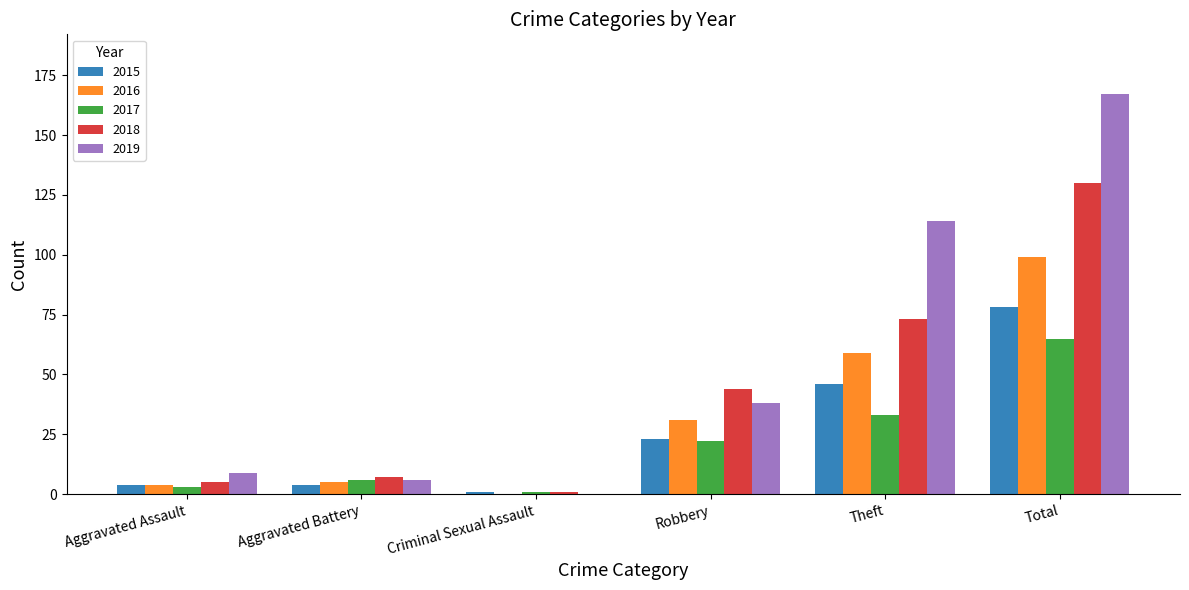

Reading left to right, transcribe all the data shown in this chart.

2015: Aggravated Assault=4	Aggravated Battery=4	Criminal Sexual Assault=1	Robbery=23	Theft=46	Total=78
2016: Aggravated Assault=4	Aggravated Battery=5	Criminal Sexual Assault=0	Robbery=31	Theft=59	Total=99
2017: Aggravated Assault=3	Aggravated Battery=6	Criminal Sexual Assault=1	Robbery=22	Theft=33	Total=65
2018: Aggravated Assault=5	Aggravated Battery=7	Criminal Sexual Assault=1	Robbery=44	Theft=73	Total=130
2019: Aggravated Assault=9	Aggravated Battery=6	Criminal Sexual Assault=0	Robbery=38	Theft=114	Total=167